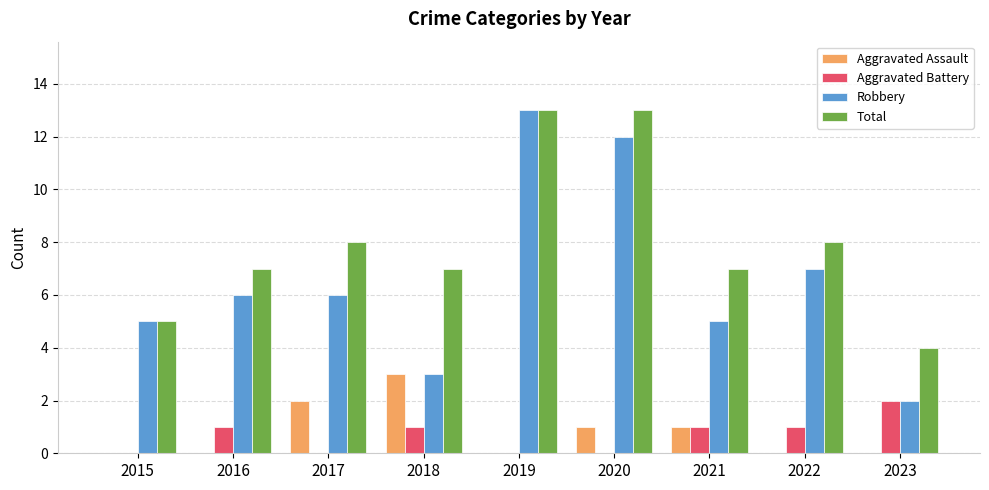

How many categories are shown in the chart?

9